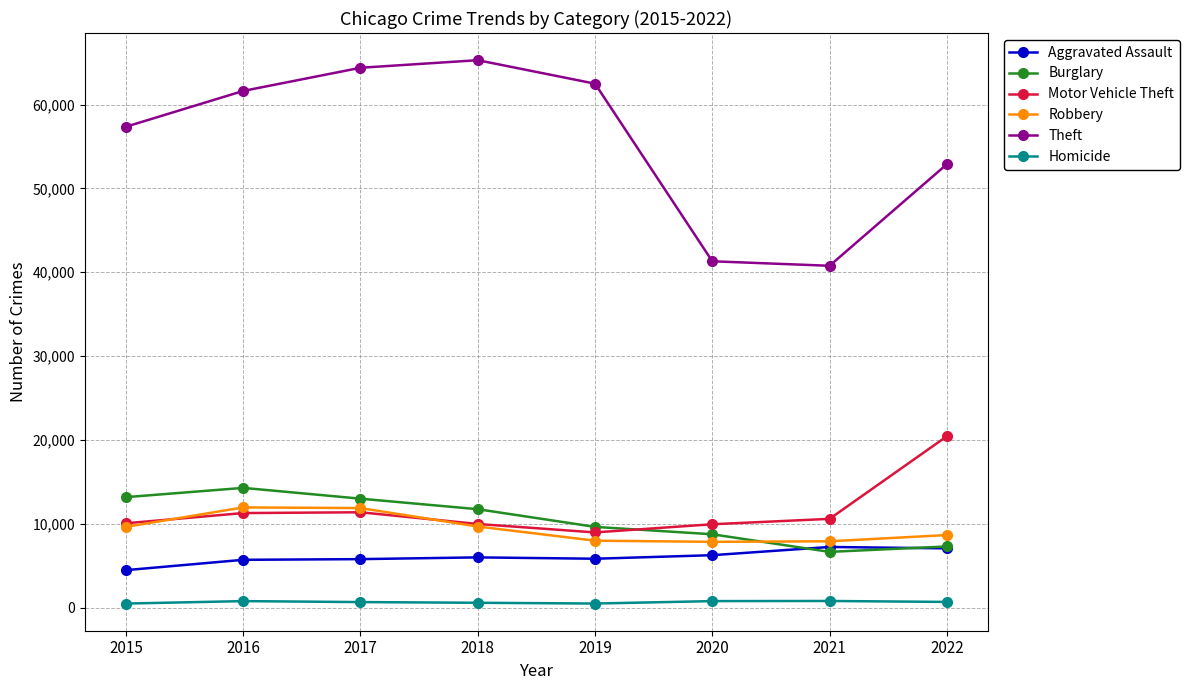

What is the difference between the highest and lowest values at 2020?

40520